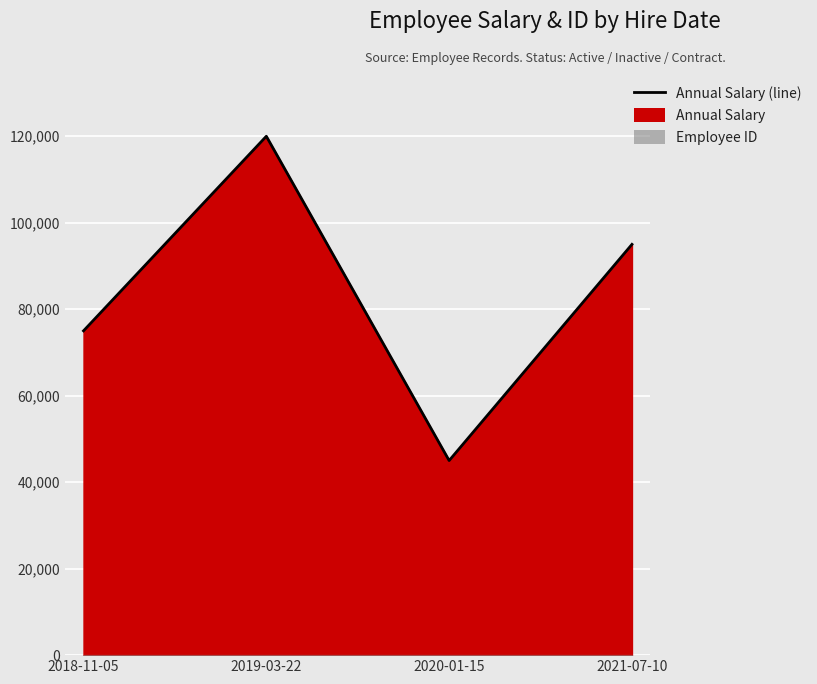

Where does the data first go above 95000?

2019-03-22